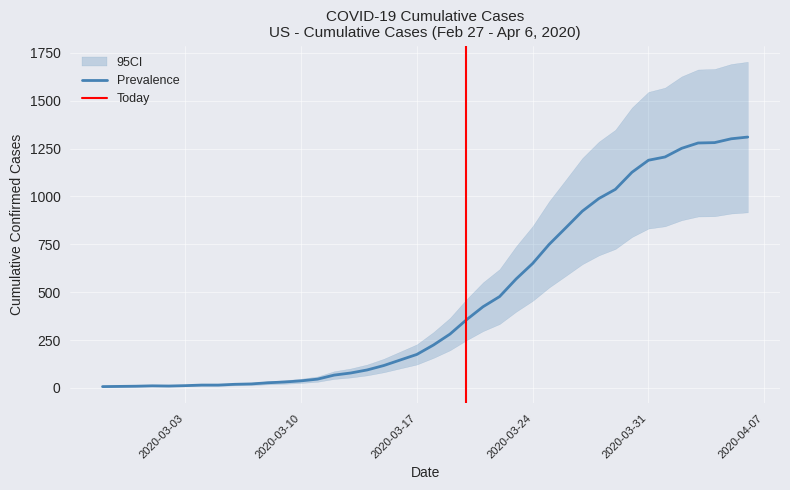

How many points are higher than both their immediate neighbors (excluding endpoints)?

1